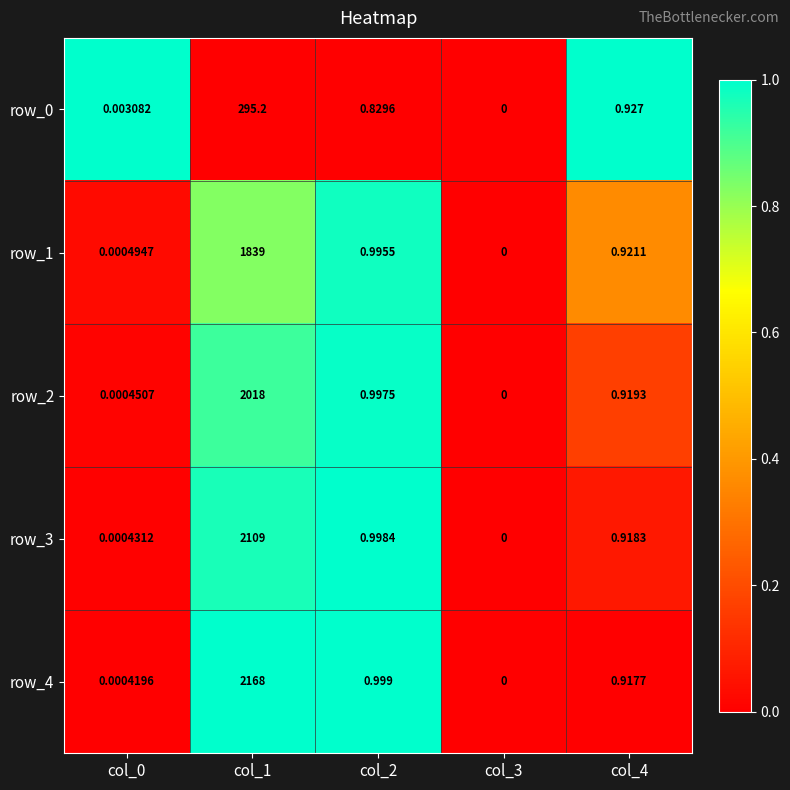

Which label corresponds to the largest value in the chart?

col_1